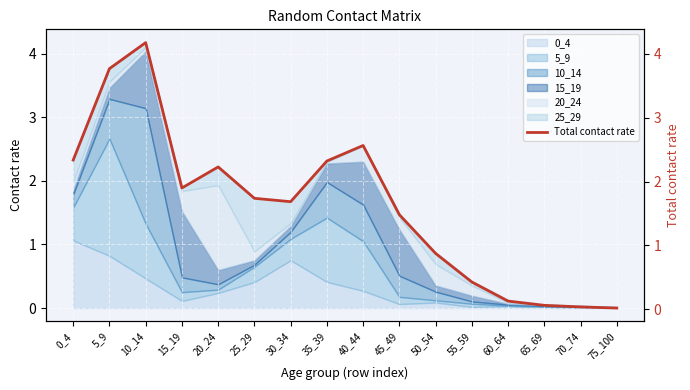

What is the approximate value at 60_64?

0.1